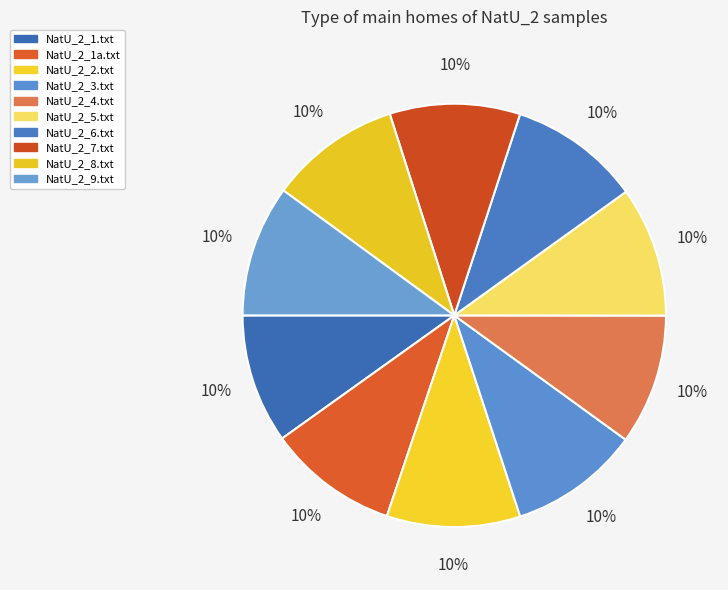

To the nearest percent, what is the combined percentage of NatU_2_5.txt and NatU_2_8.txt?

20%